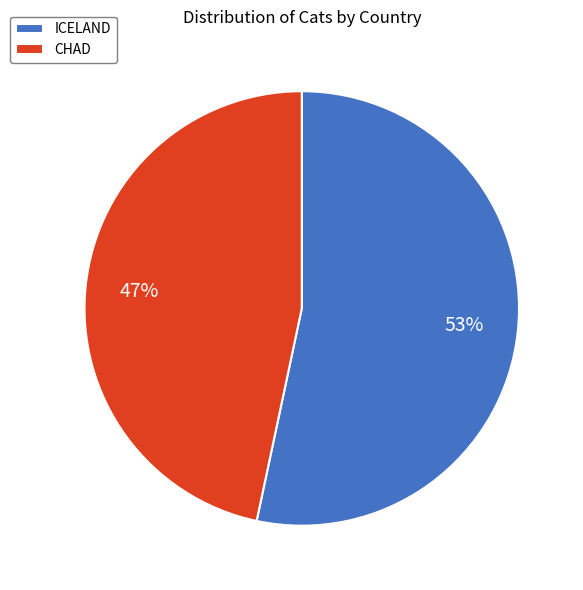

How many segments does this pie chart have?

2